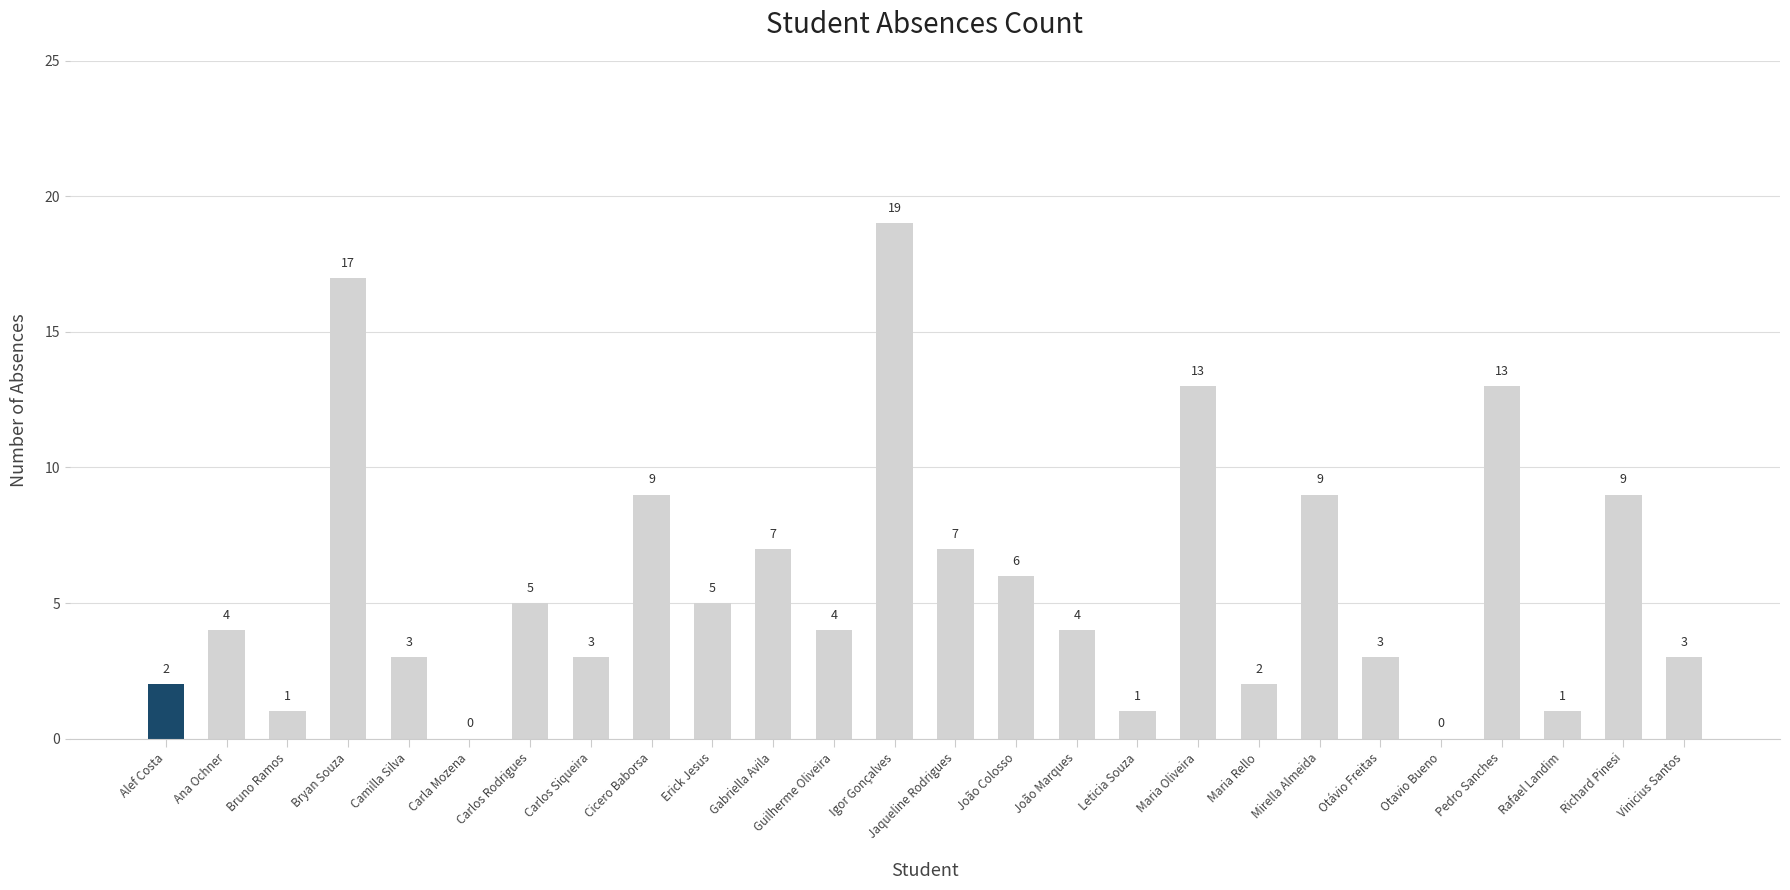

Reading left to right, transcribe all the data shown in this chart.

Alef Costa=2	Ana Ochner=4	Bruno Ramos=1	Bryan Souza=17	Camilla Silva=3	Carla Mozena=0	Carlos Rodrigues=5	Carlos Siqueira=3	Cicero Baborsa=9	Erick Jesus=5	Gabriella Avila=7	Guilherme Oliveira=4	Igor Gonçalves=19	Jaqueline Rodrigues=7	João Colosso=6	João Marques=4	Leticia Souza=1	Maria Oliveira=13	Maria Rello=2	Mirella Almeida=9	Otávio Freitas=3	Otavio Bueno=0	Pedro Sanches=13	Rafael Landim=1	Richard Pinesi=9	Vinicius Santos=3